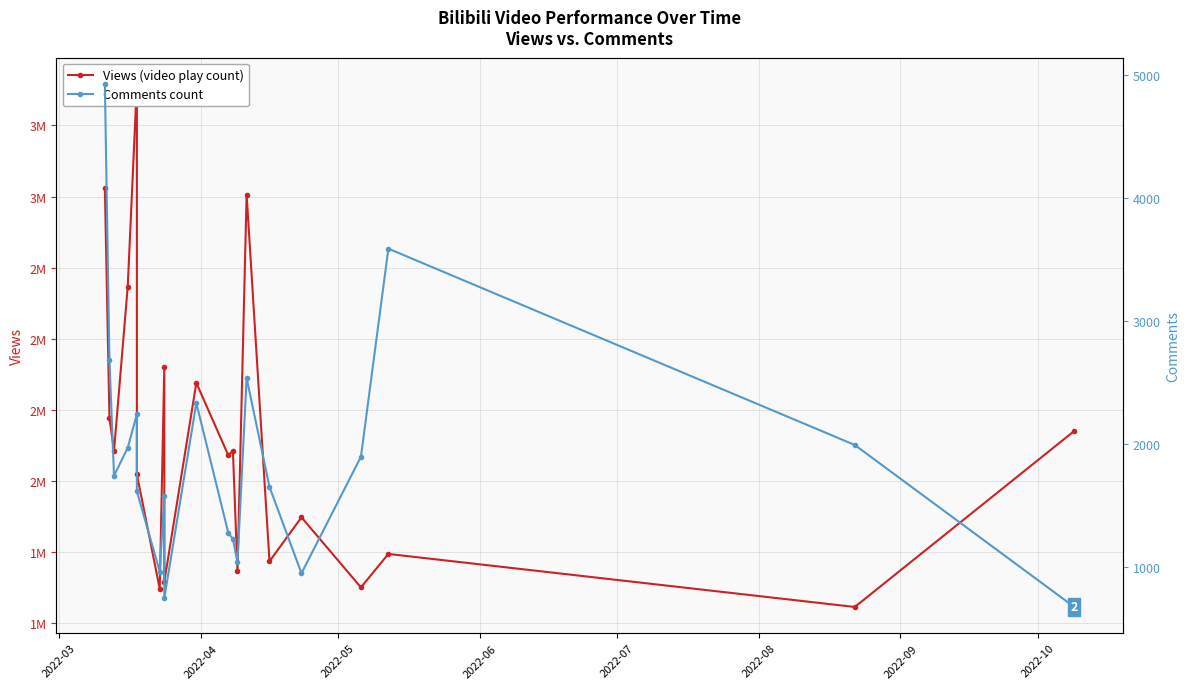

What is the difference between the maximum and minimum values in the Comments series?

4256